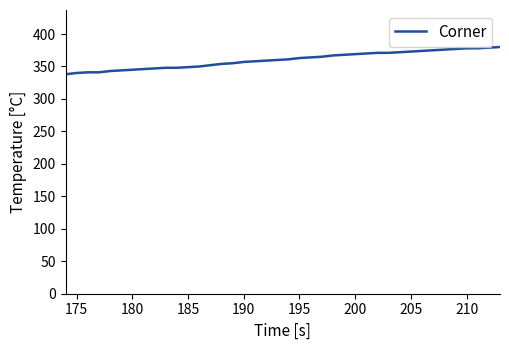

What is the maximum value shown in the chart?

380